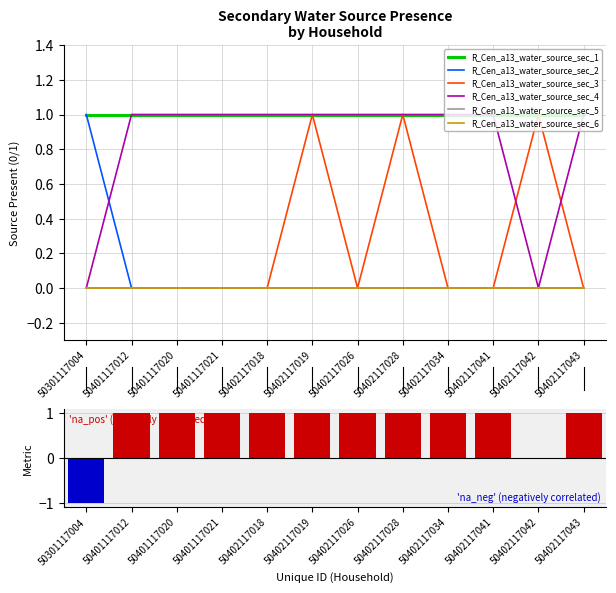

What is the value of the R_Cen_a13_water_source_sec_4 bar at the 4th from the left?

1